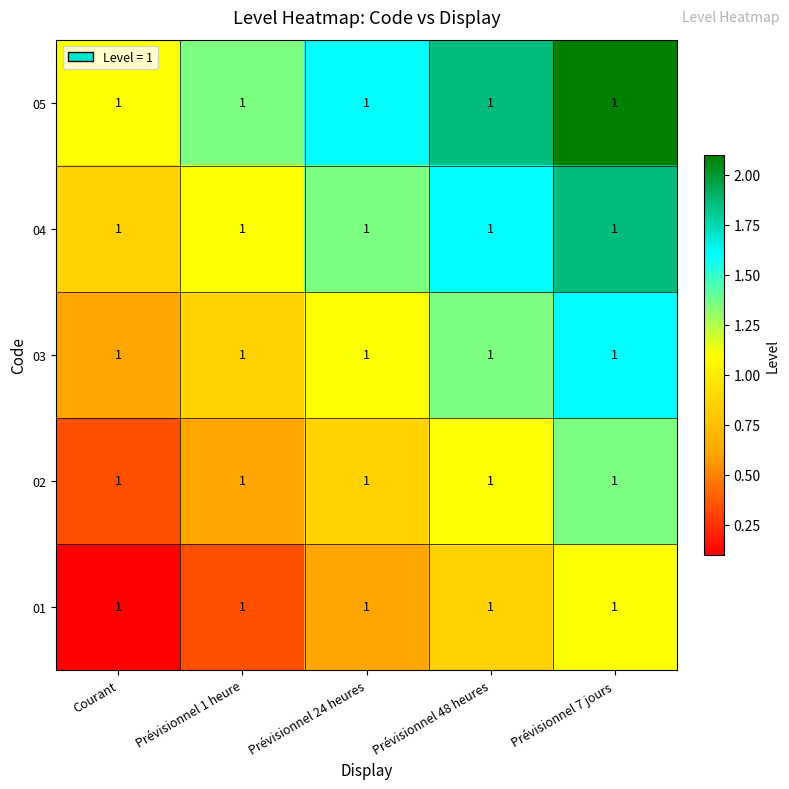

What is the spread (max minus min) of values at Prévisionnel 24 heures?

1.0